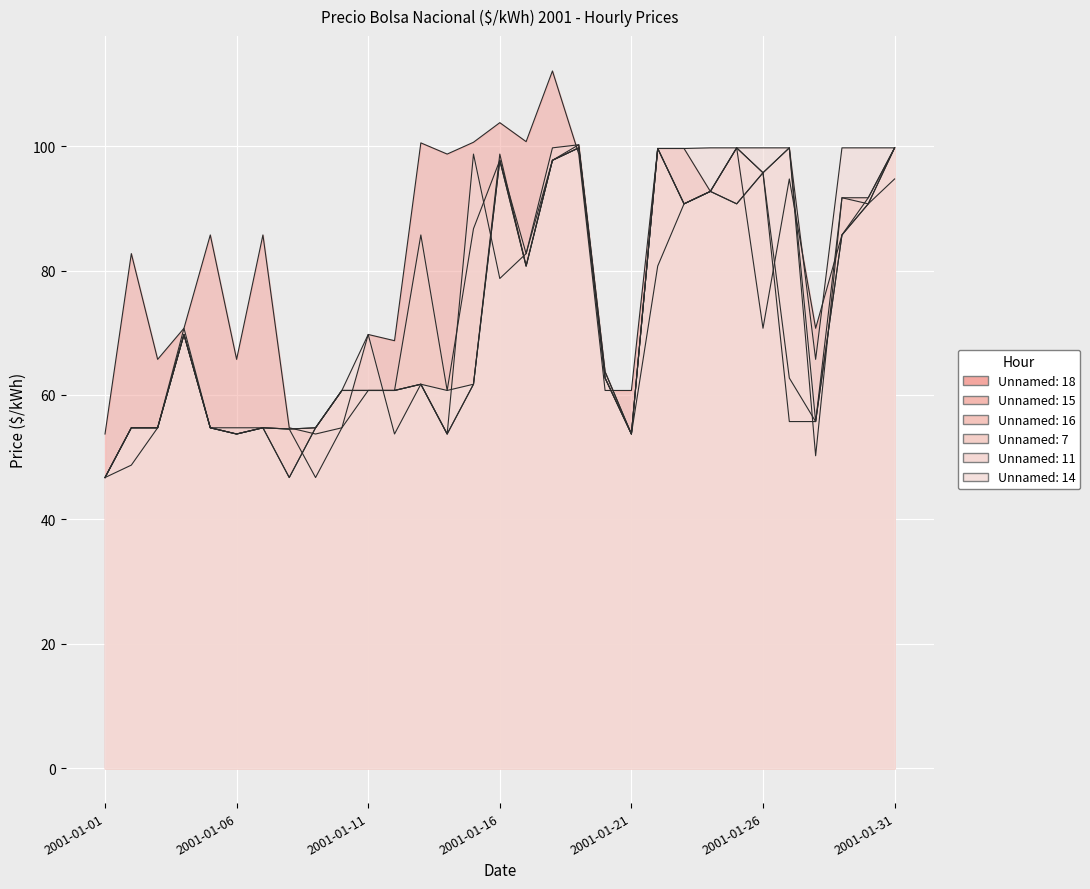

Does the chart display data point markers on the line(s)?

No